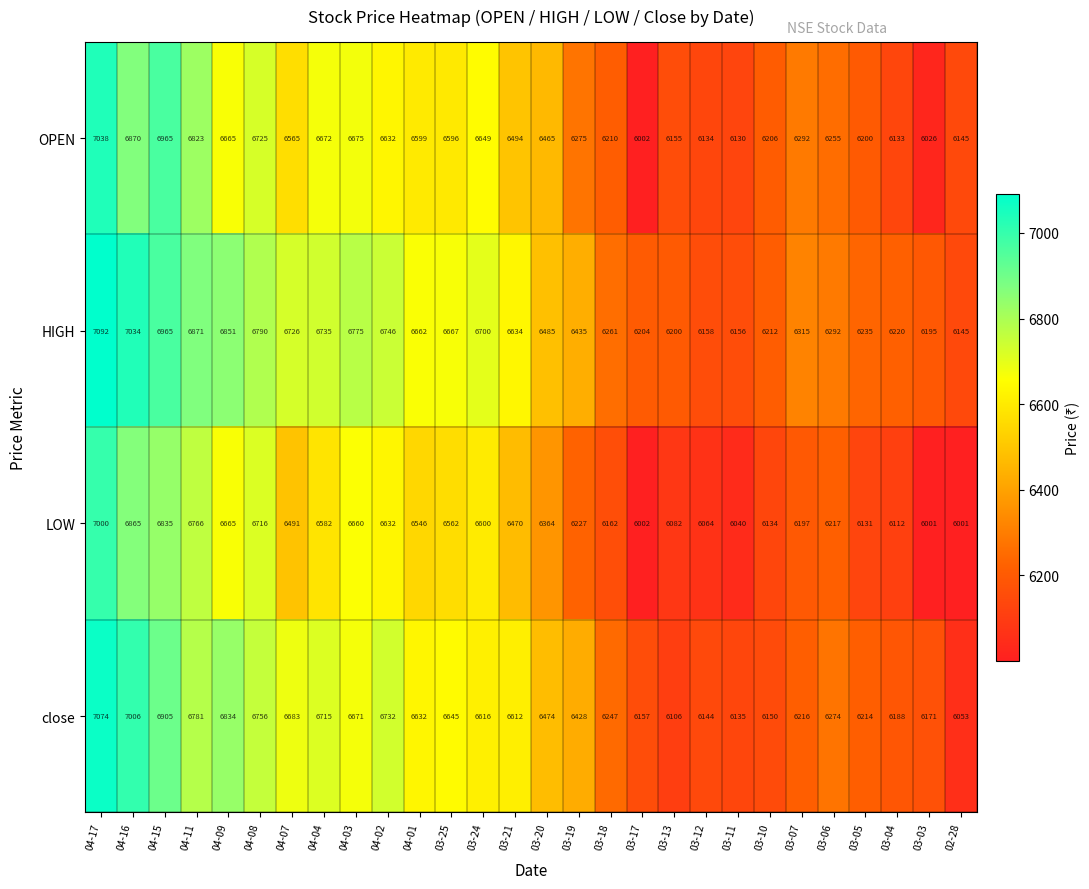

List the series in order of their overall mean, lowest first.

LOW, OPEN, close, HIGH